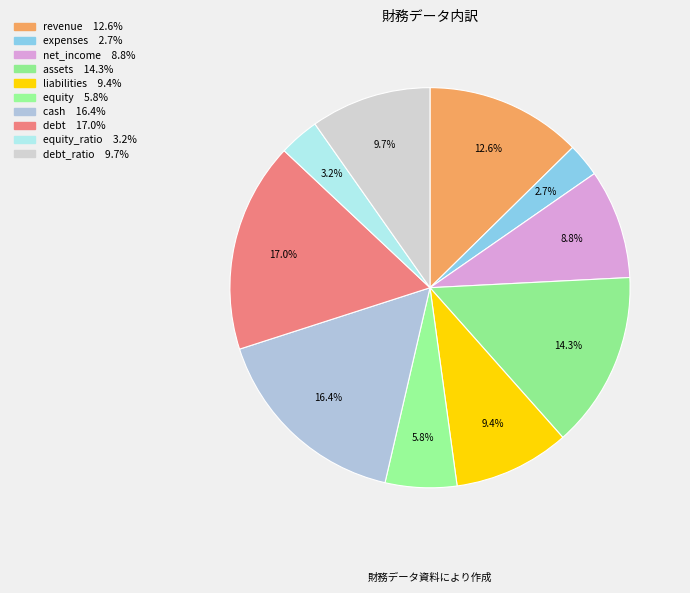

How many slices are in this pie chart?

10